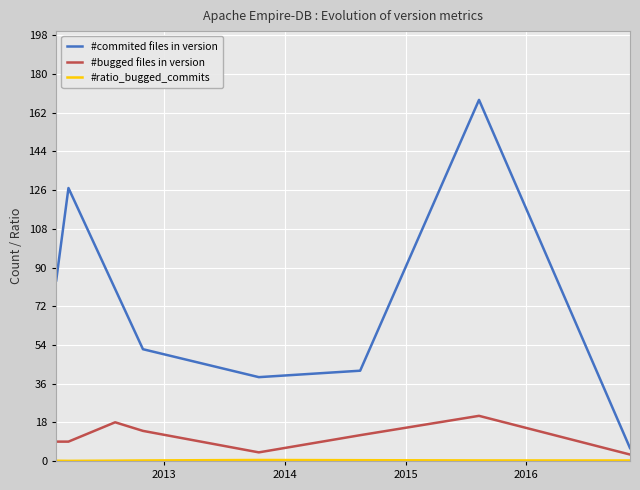

How many distinct data groups are displayed?

3